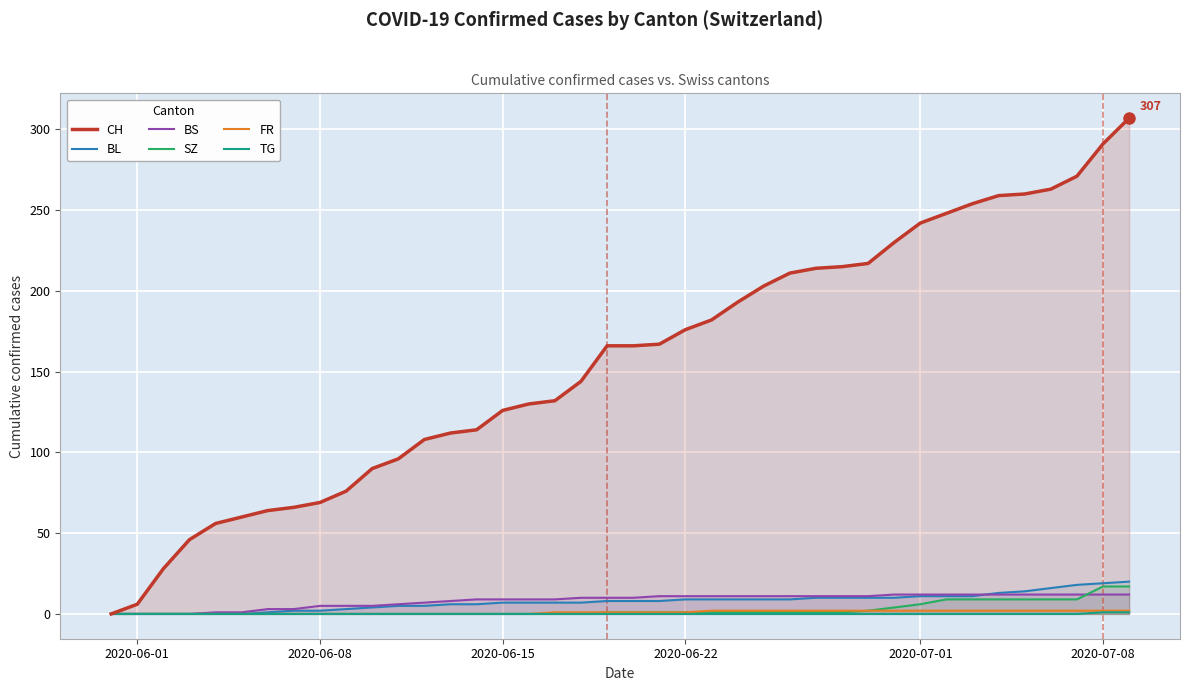

True or false: BL and CH cross at least once.

False